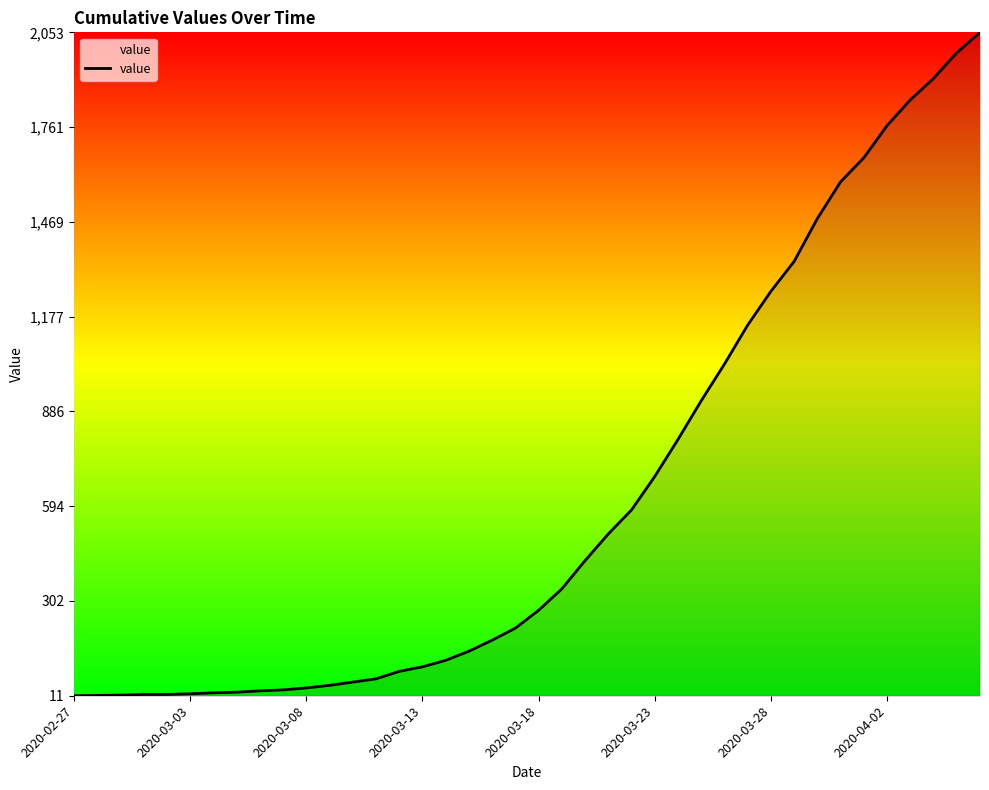

What is the difference between the maximum and minimum values?

2042